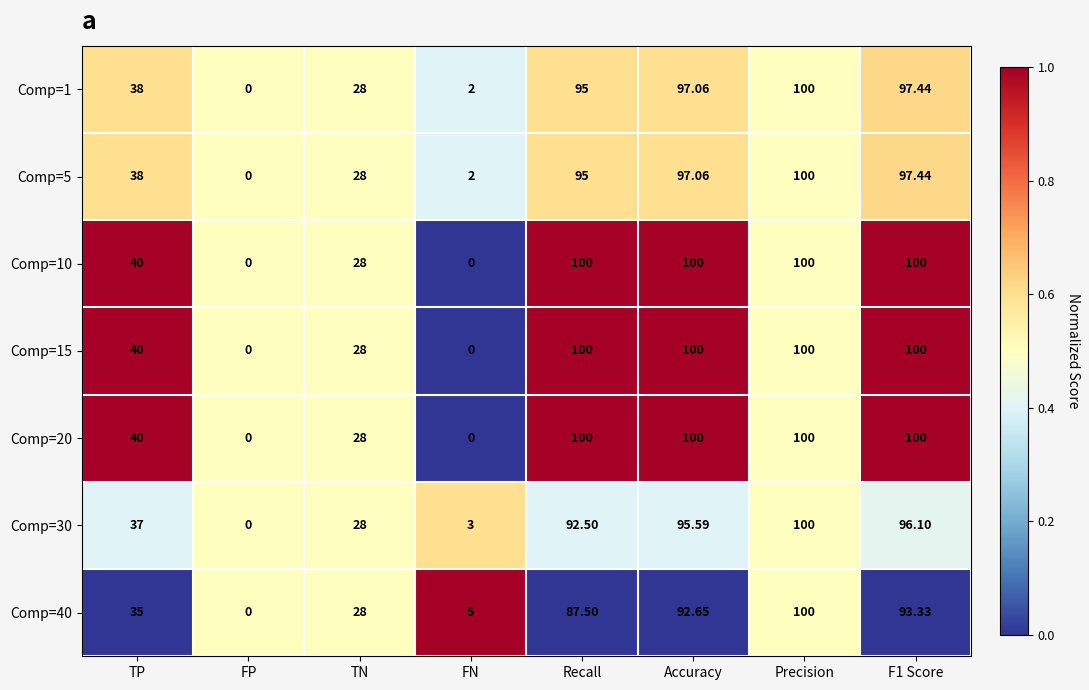

Which category has the highest value in the Comp=5 series?

Precision